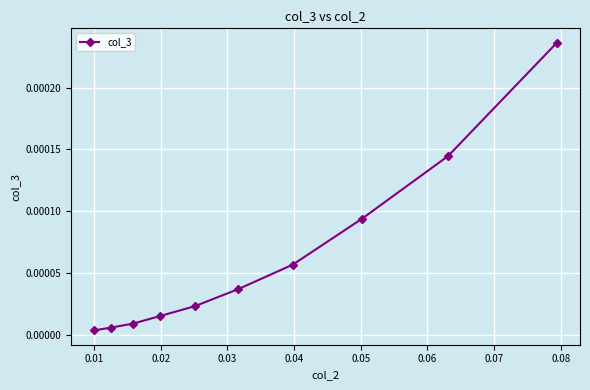

True or false: the data has more than 2 interior local peaks.

False